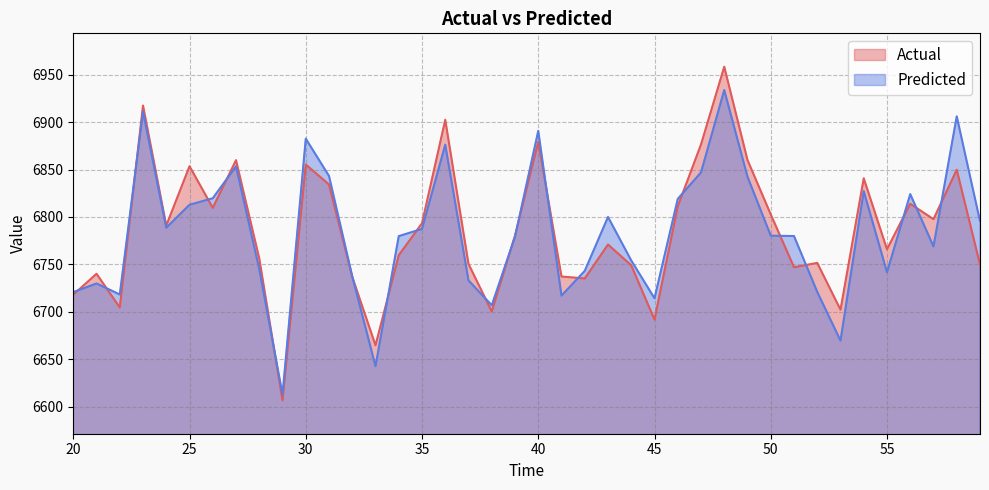

List the labels in order of Actual value, largest first.

48, 23, 36, 40, 47, 49, 27, 30, 25, 58, 54, 31, 56, 46, 26, 50, 57, 35, 24, 39, 43, 55, 34, 28, 52, 37, 59, 44, 51, 21, 41, 32, 42, 20, 22, 53, 38, 45, 33, 29